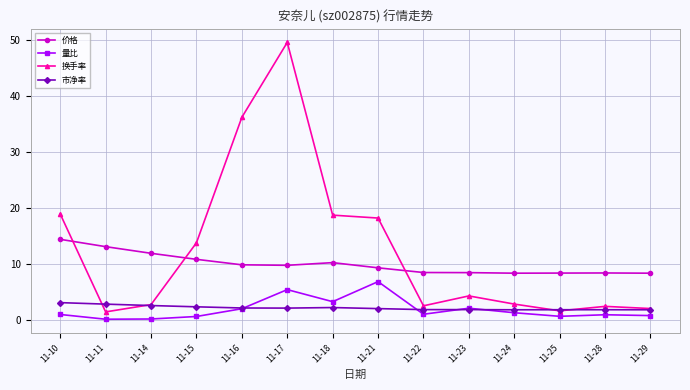

How many categories are shown in the chart?

14